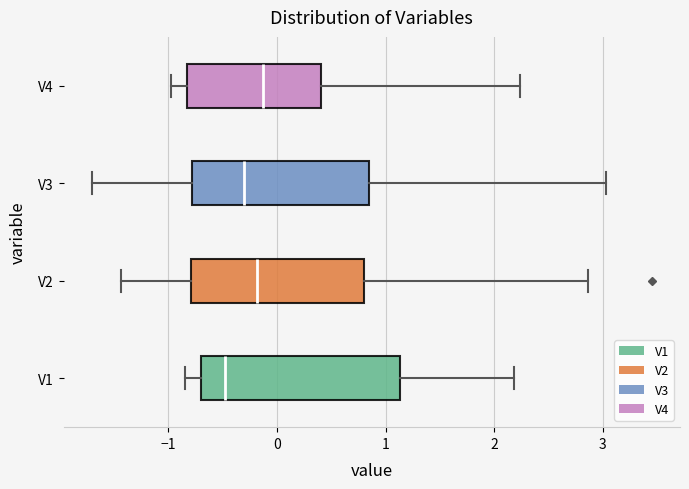

Reading bottom to top, transcribe this box plot: for each box, give where its median line is, the range the box spans, and where its two whiskers end, as read against the x-axis. The values are not printed on the chart, so give them approximately, as read against the axis.

V1: median -0.5, box -0.7 to 1.1, whiskers -0.8 to 2.2
V2: median -0.2, box -0.8 to 0.8, whiskers -1.4 to 2.9
V3: median -0.3, box -0.8 to 0.8, whiskers -1.7 to 3.0
V4: median -0.1, box -0.8 to 0.4, whiskers -1.0 to 2.2